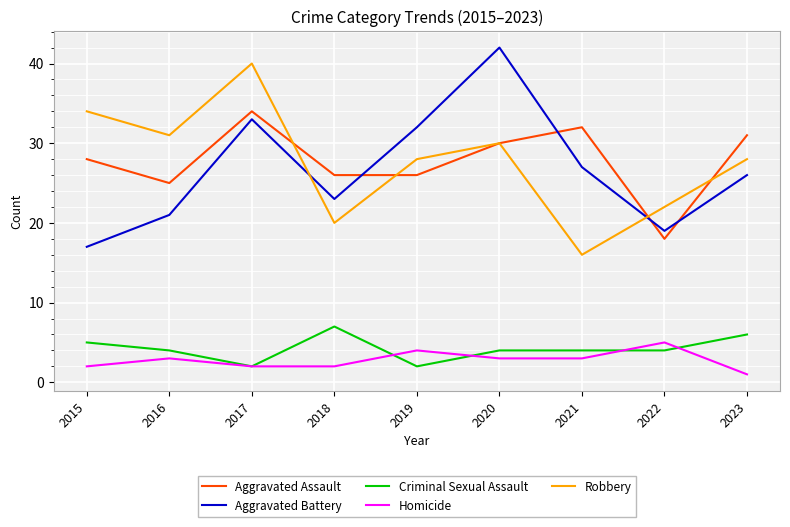

What is the sum of all Criminal Sexual Assault values?

38